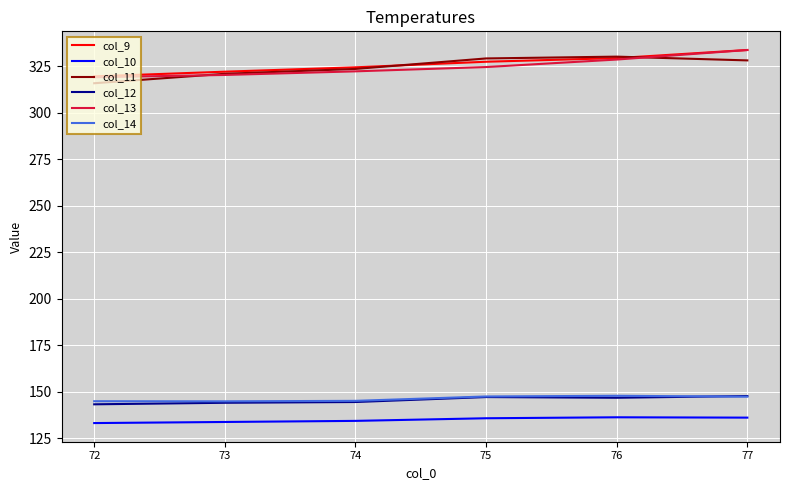

Is it true that col_12 equals 261.1 at 75?

False